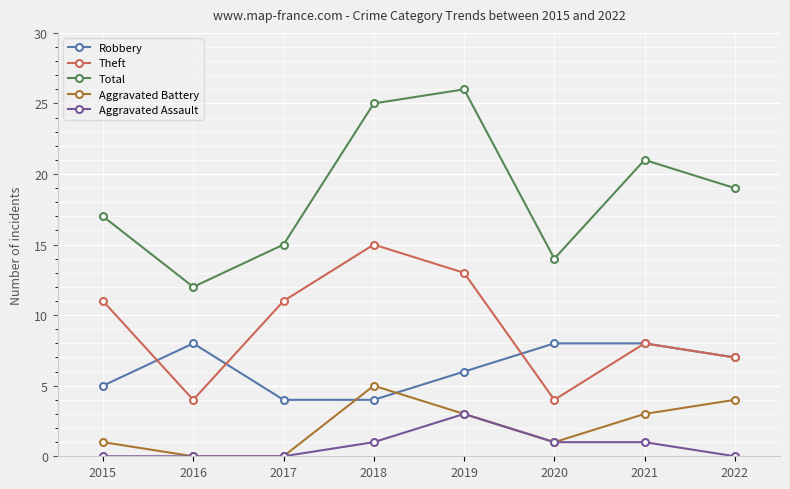

Reading left to right, transcribe all the data shown in this chart.

Robbery: 2015=5	2016=8	2017=4	2018=4	2019=6	2020=8	2021=8	2022=7
Theft: 2015=11	2016=4	2017=11	2018=15	2019=13	2020=4	2021=8	2022=7
Total: 2015=17	2016=12	2017=15	2018=25	2019=26	2020=14	2021=21	2022=19
Aggravated Battery: 2015=1	2016=0	2017=0	2018=5	2019=3	2020=1	2021=3	2022=4
Aggravated Assault: 2015=0	2016=0	2017=0	2018=1	2019=3	2020=1	2021=1	2022=0